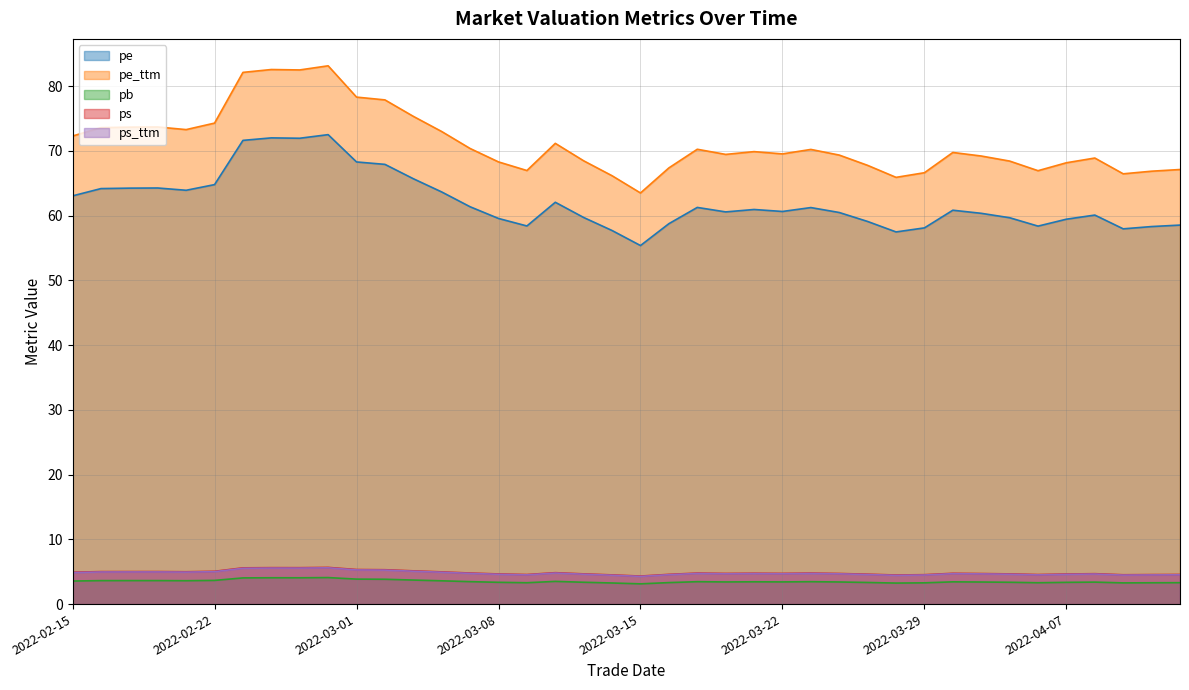

Count the number of data series in this chart.

5